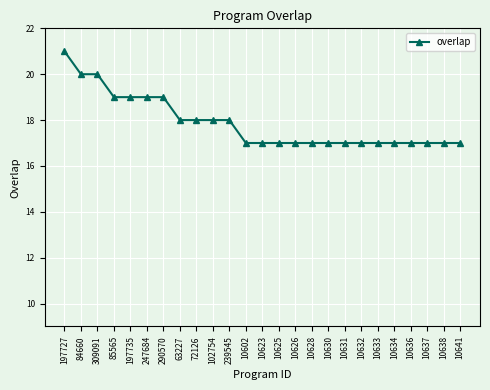

Is it true that the value at 10636 is 17?

True